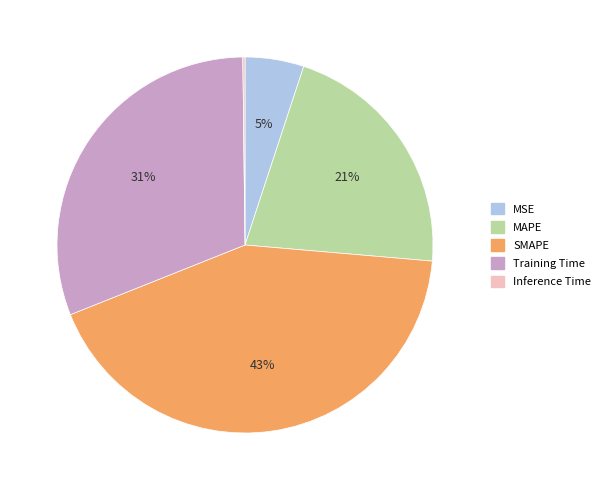

The MSE slice represents 5% of the pie. True or false?

True